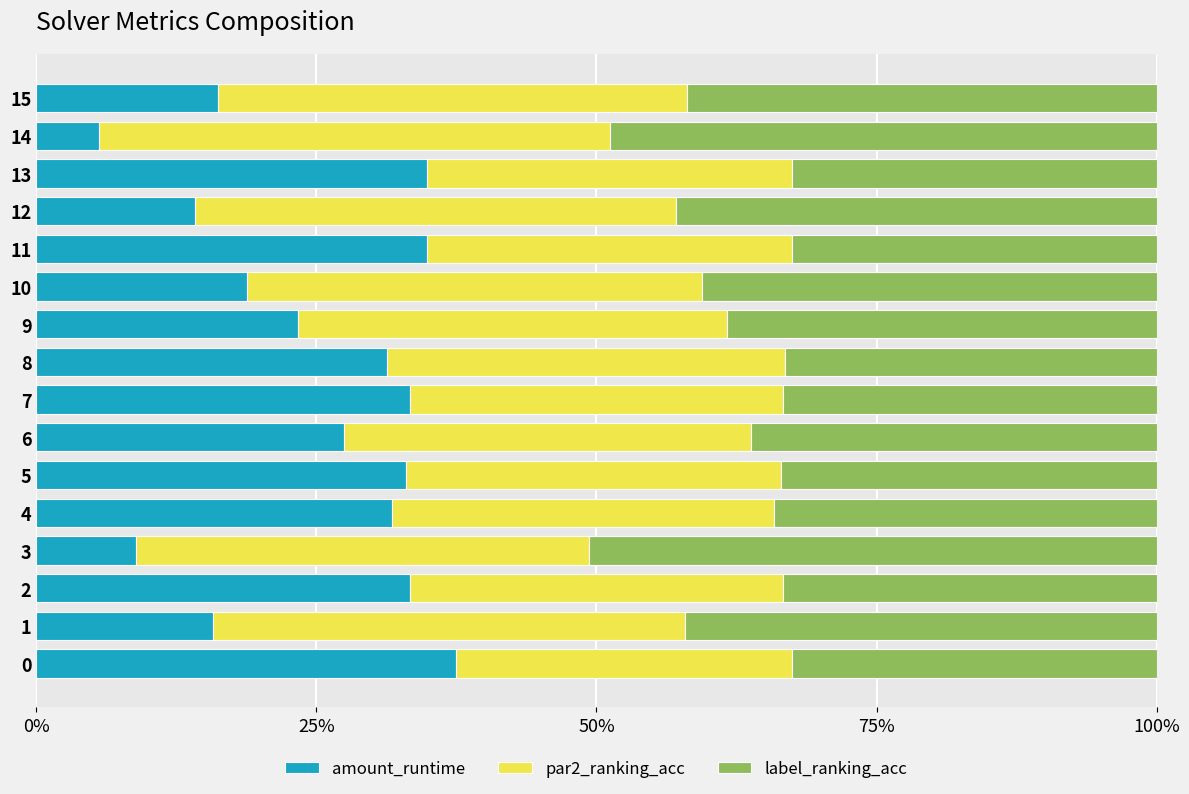

What are all the series names shown in the legend?

amount_runtime, par2_ranking_acc, label_ranking_acc